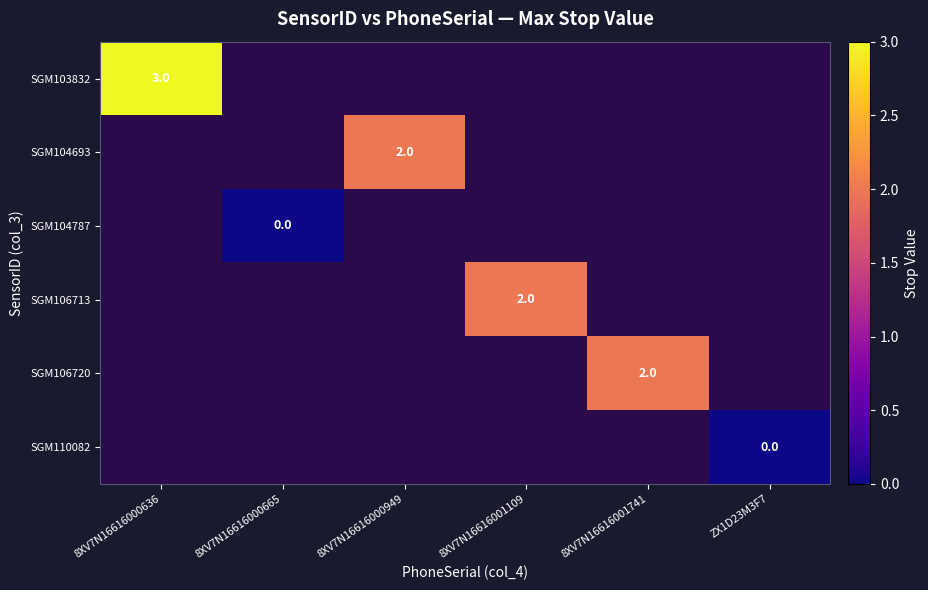

Is it true that SGM103832 equals 2 at 8XV7N16616000636?

False